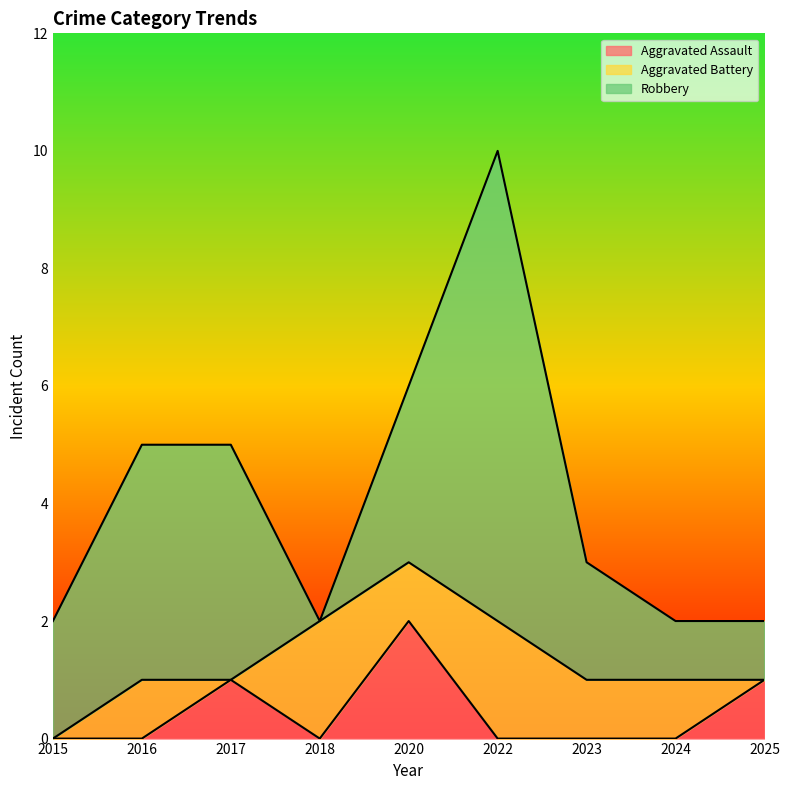

True or false: Aggravated Assault and Robbery cross at least once.

False